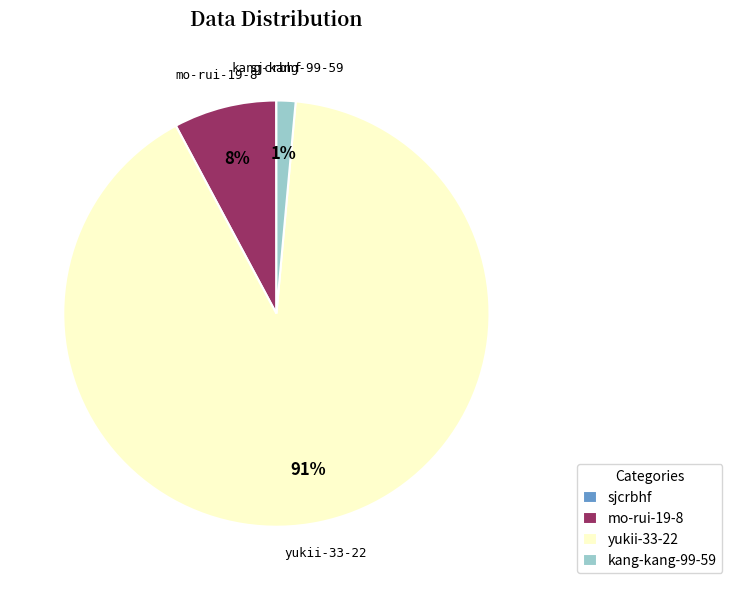

To the nearest percent, what portion does yukii-33-22 represent?

91%